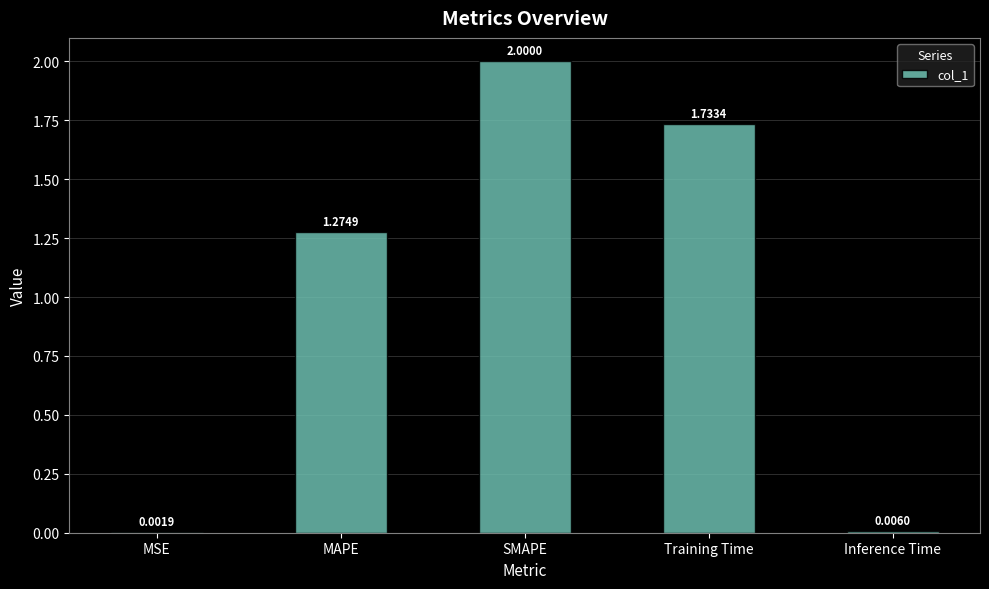

Approximately how many times larger is the value at Training Time compared to MAPE?

1.4